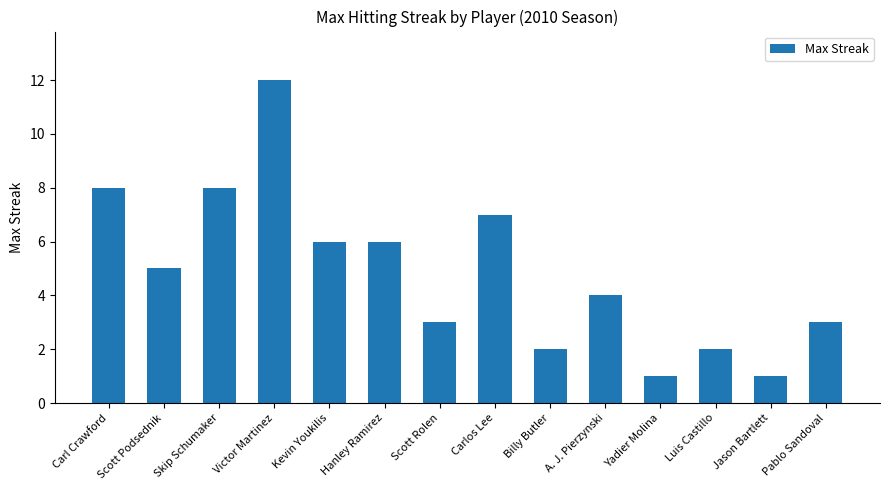

Reading left to right, transcribe all the data shown in this chart.

Carl Crawford=8	Scott Podsednik=5	Skip Schumaker=8	Victor Martinez=12	Kevin Youkilis=6	Hanley Ramirez=6	Scott Rolen=3	Carlos Lee=7	Billy Butler=2	A. J. Pierzynski=4	Yadier Molina=1	Luis Castillo=2	Jason Bartlett=1	Pablo Sandoval=3